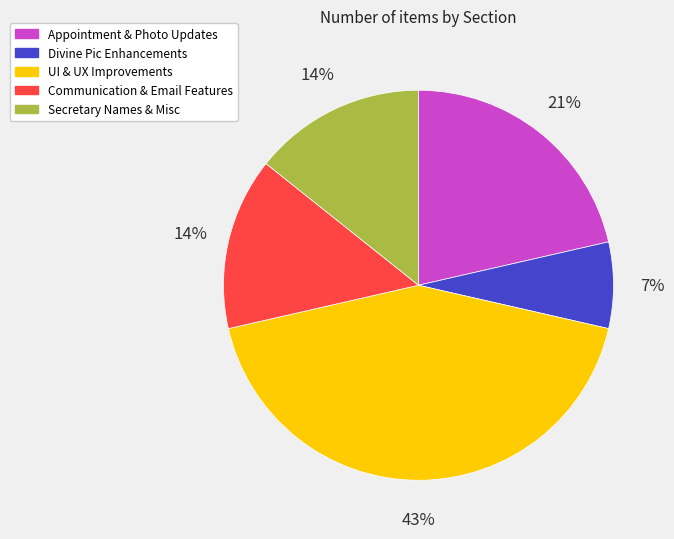

To the nearest percent, what percentage of the pie is UI & UX Improvements?

43%